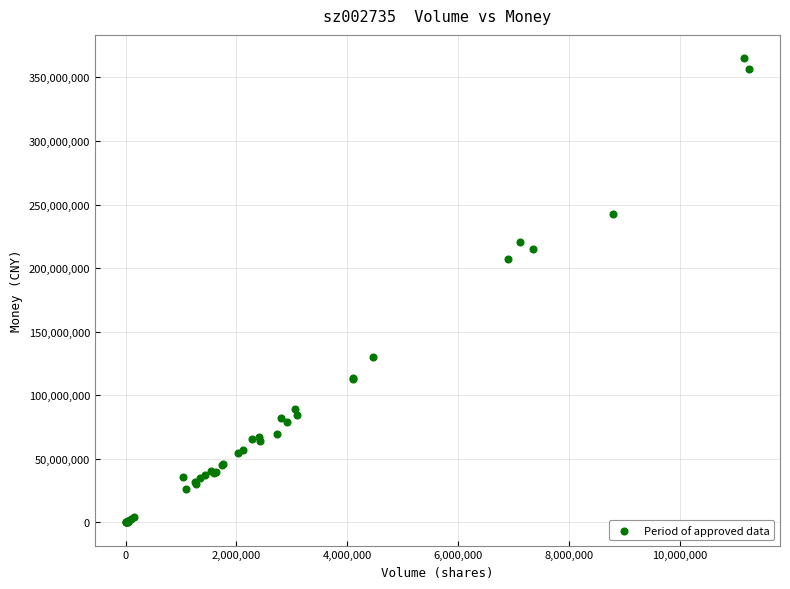

What Y value in the scatter plot is closest to 182648829?

206953818.7